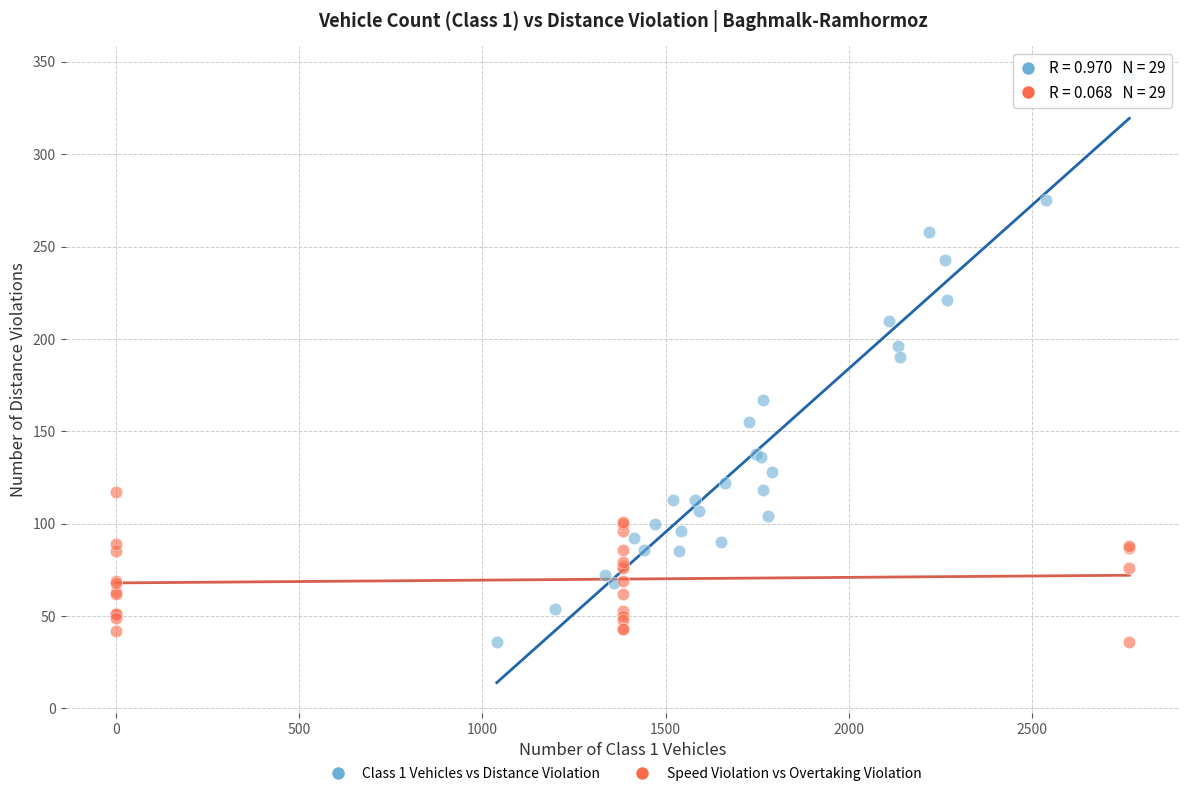

Which series reaches the maximum Y coordinate?

Class 1 Vehicles vs Distance Violation